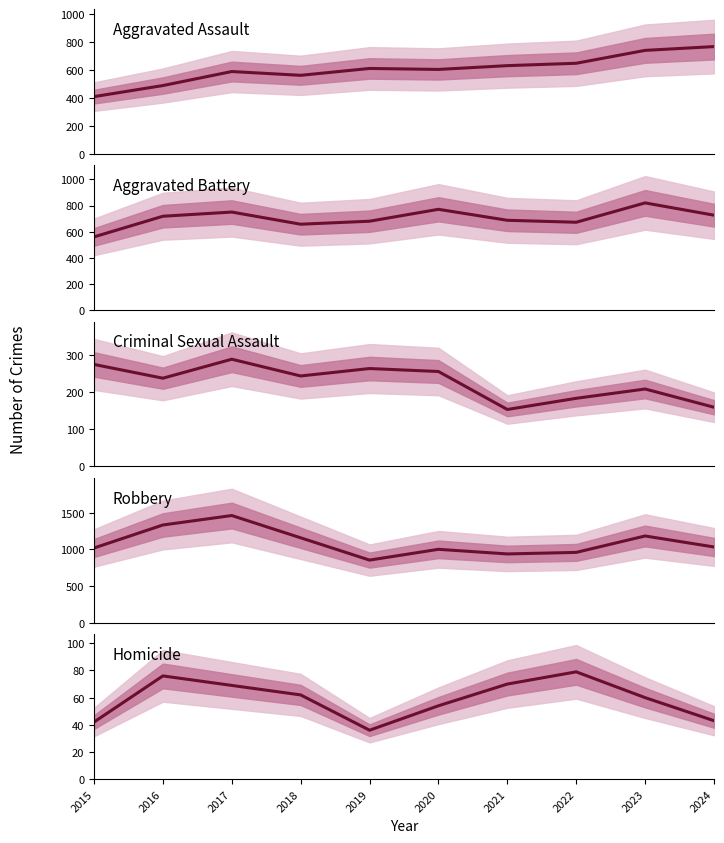

Reading right to left, transcribe all the data shown in this chart.

Aggravated Assault: 765	738	646	629	602	609	560	587	487	408
Aggravated Battery: 726	820	672	687	771	680	657	750	718	560
Criminal Sexual Assault: 159	208	183	153	255	263	243	288	237	274
Robbery: 1034	1184	960	939	1002	855	1159	1463	1334	1020
Homicide: 43	60	79	70	54	36	62	69	76	42